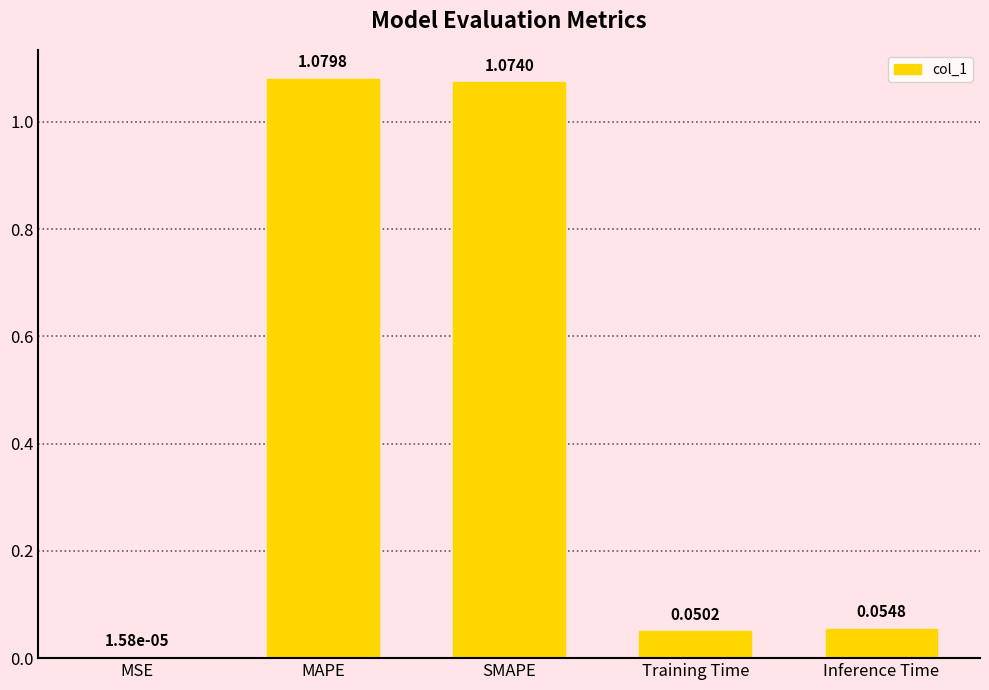

Which label corresponds to the largest value in the chart?

MAPE